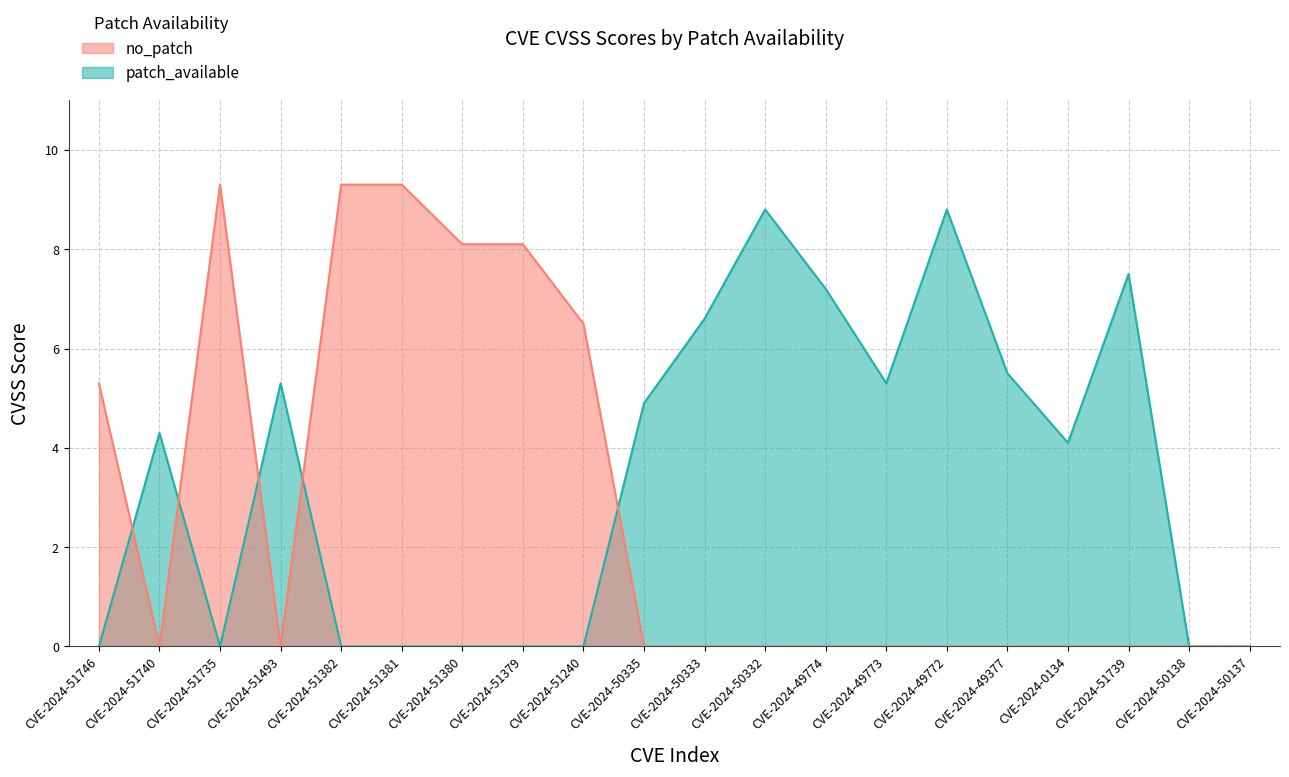

How many interior local peaks does the patch_available series have?

5